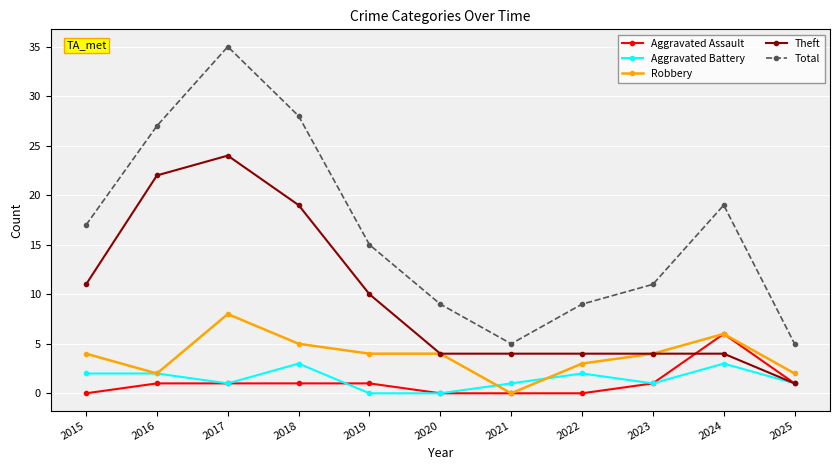

Which series has the largest range (max minus min)?

Total